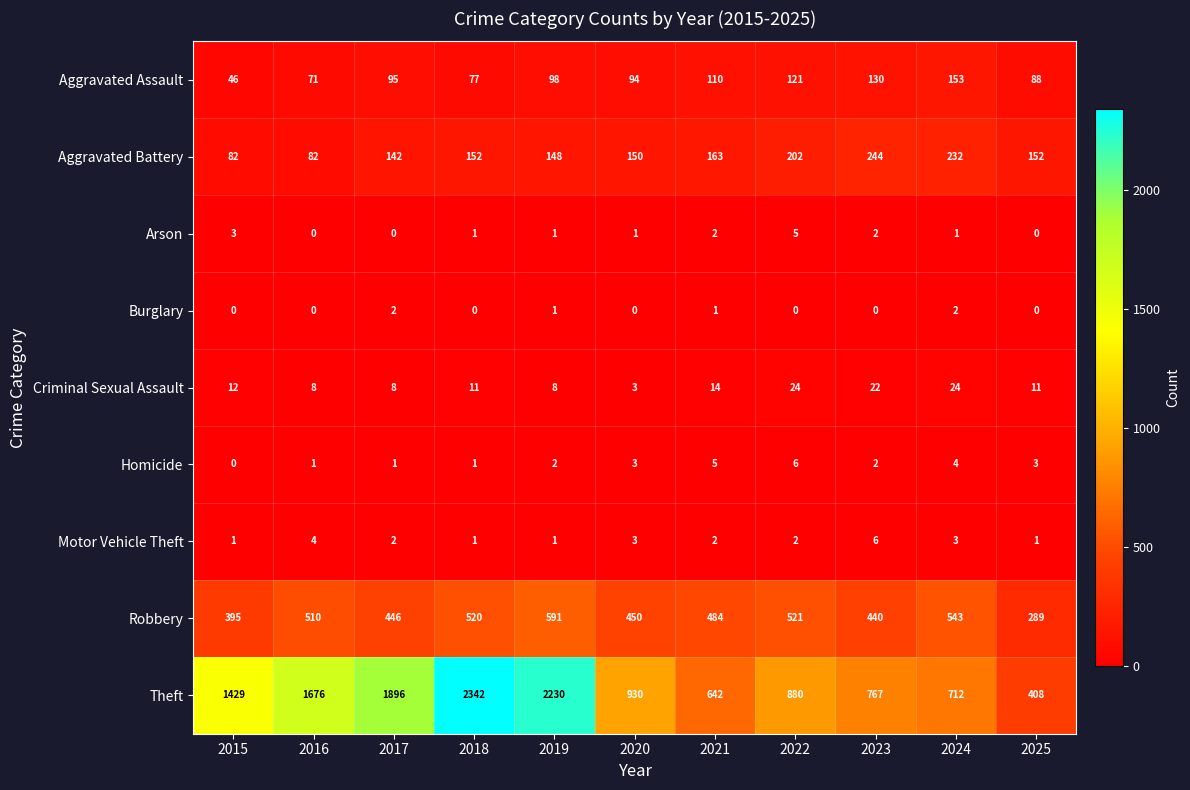

Is it true that Criminal Sexual Assault equals 24 at 2022?

True